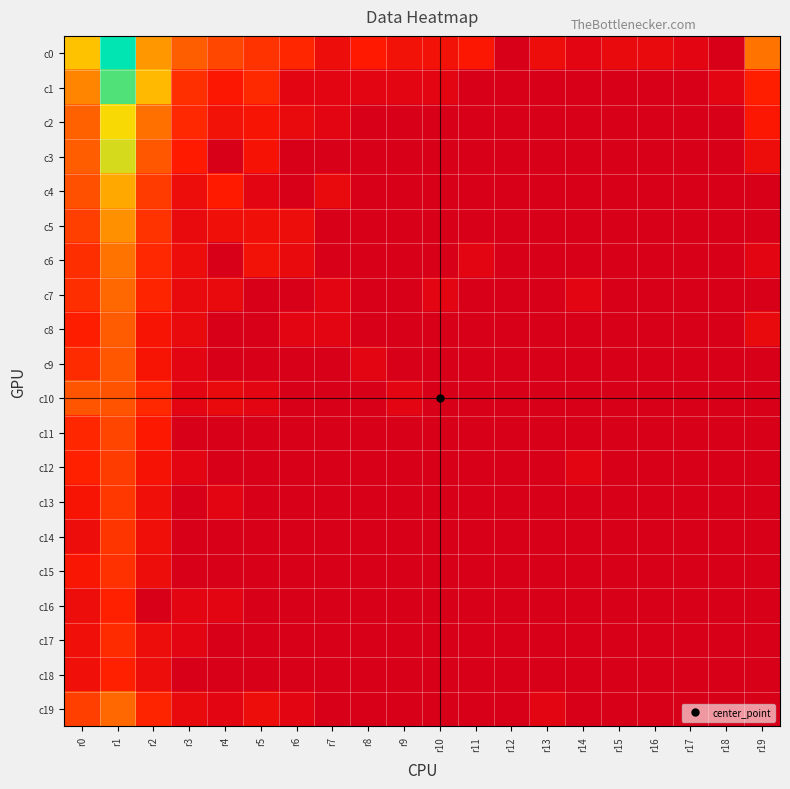

Rank the series by their maximum value, from lowest to highest.

c16, c18, c17, c15, c14, c13, c12, c11, c10, c9, c8, c7, c19, c6, c5, c4, c2, c3, c1, c0